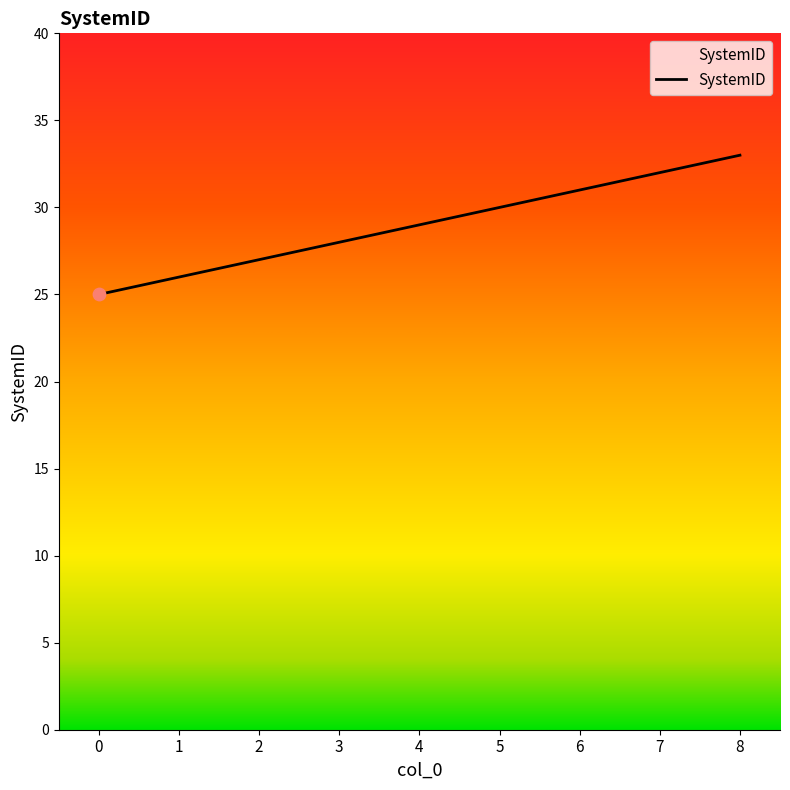

Which has a higher value, 5 or 0?

5